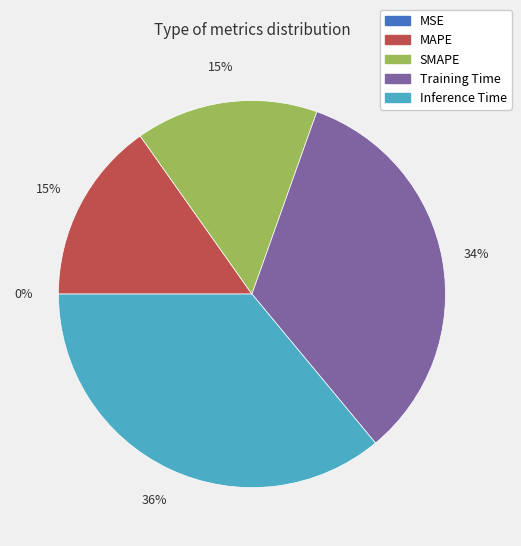

Which has a higher value, MAPE or Inference Time?

Inference Time